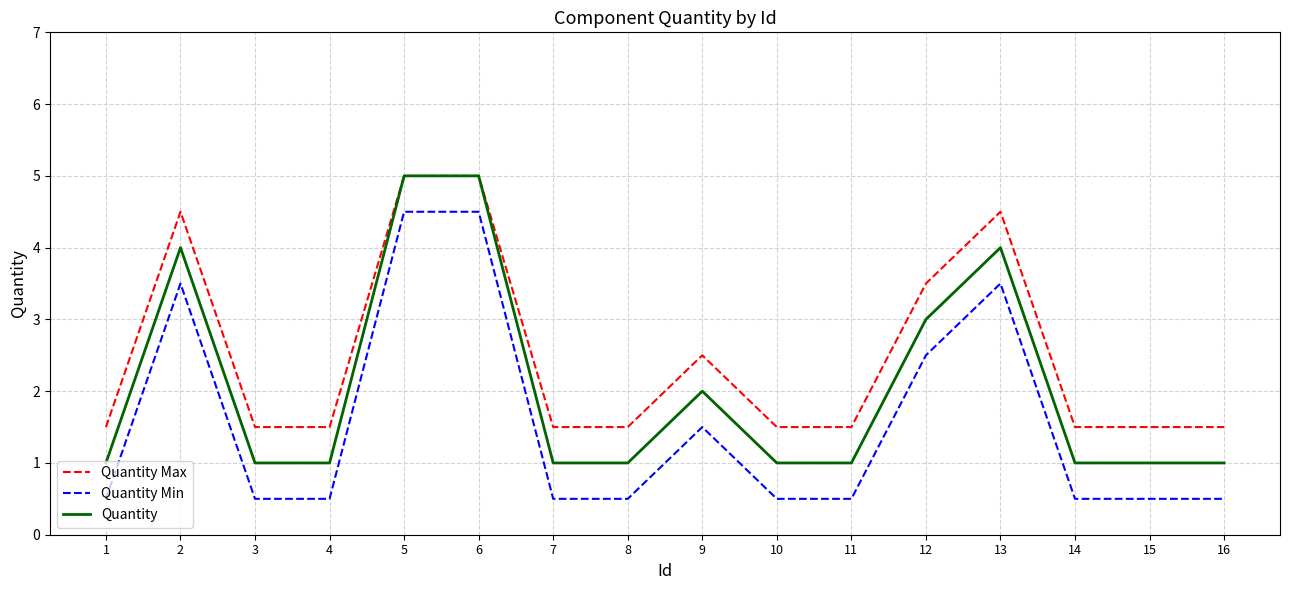

Reading left to right, list all the values displayed in this chart.

Quantity Max: 1.5	4.5	1.5	1.5	5.0	5.0	1.5	1.5	2.5	1.5	1.5	3.5	4.5	1.5	1.5	1.5
Quantity Min: 0.5	3.5	0.5	0.5	4.5	4.5	0.5	0.5	1.5	0.5	0.5	2.5	3.5	0.5	0.5	0.5
Quantity: 1.0	4.0	1.0	1.0	5.0	5.0	1.0	1.0	2.0	1.0	1.0	3.0	4.0	1.0	1.0	1.0